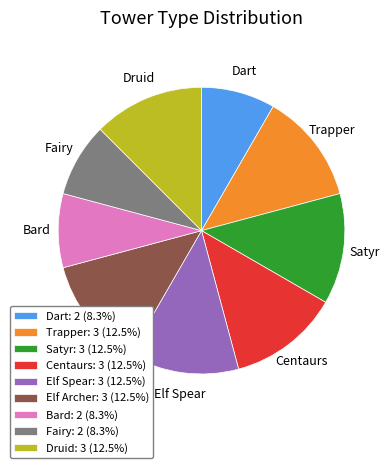

Does any single category account for the majority?

No